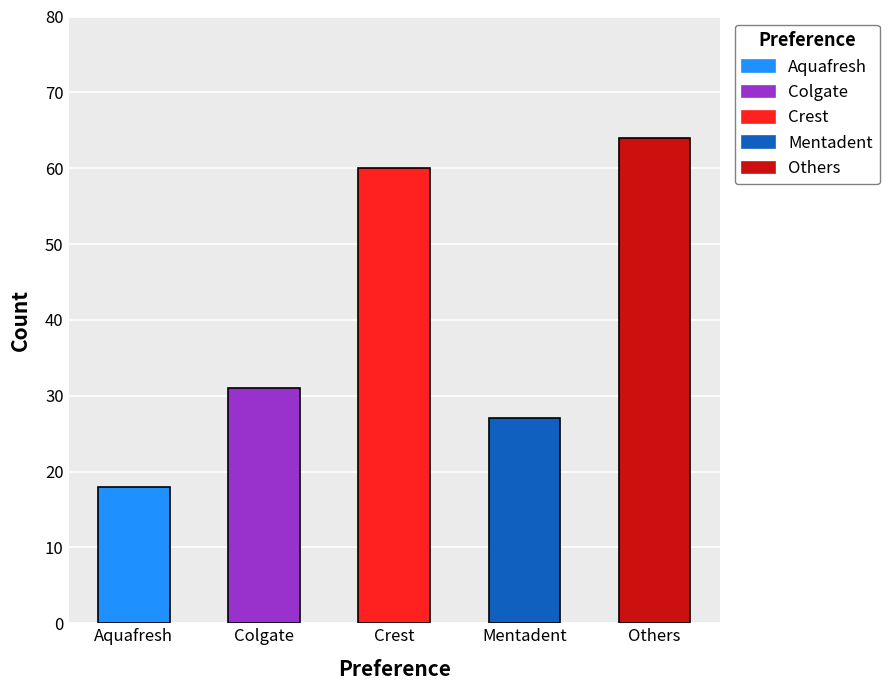

What is the approximate value at Colgate?

31